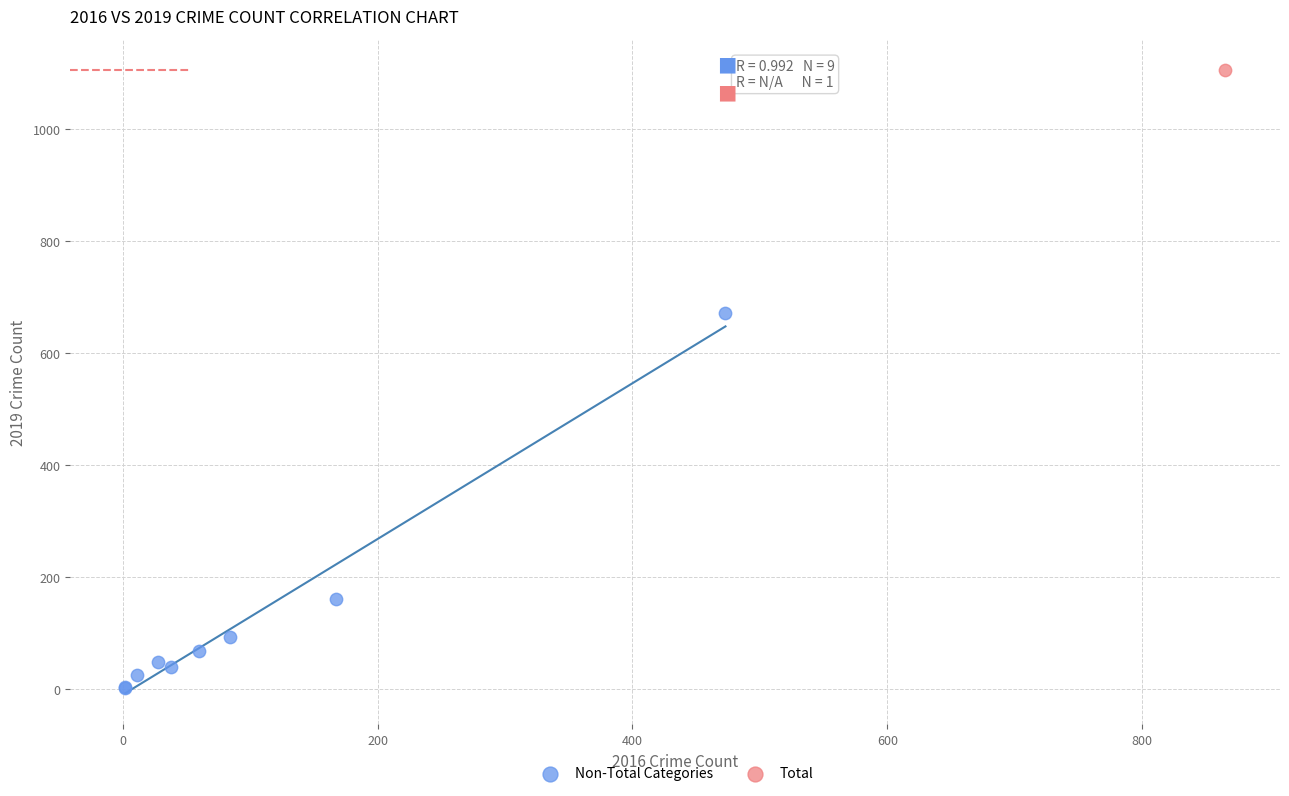

What are all the series names shown in the legend?

Non-Total Categories, Total